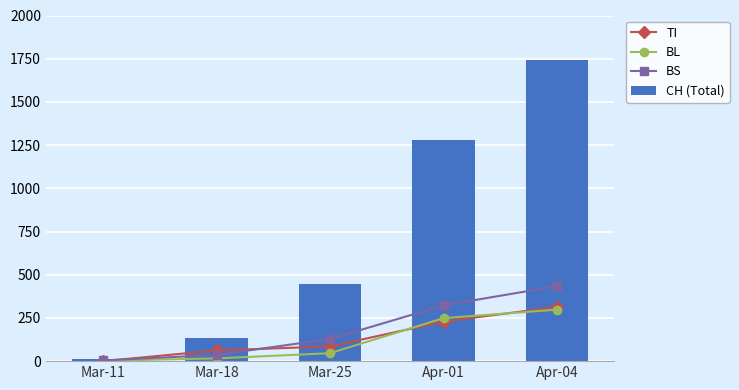

Which series has the widest spread of values?

CH (Total)